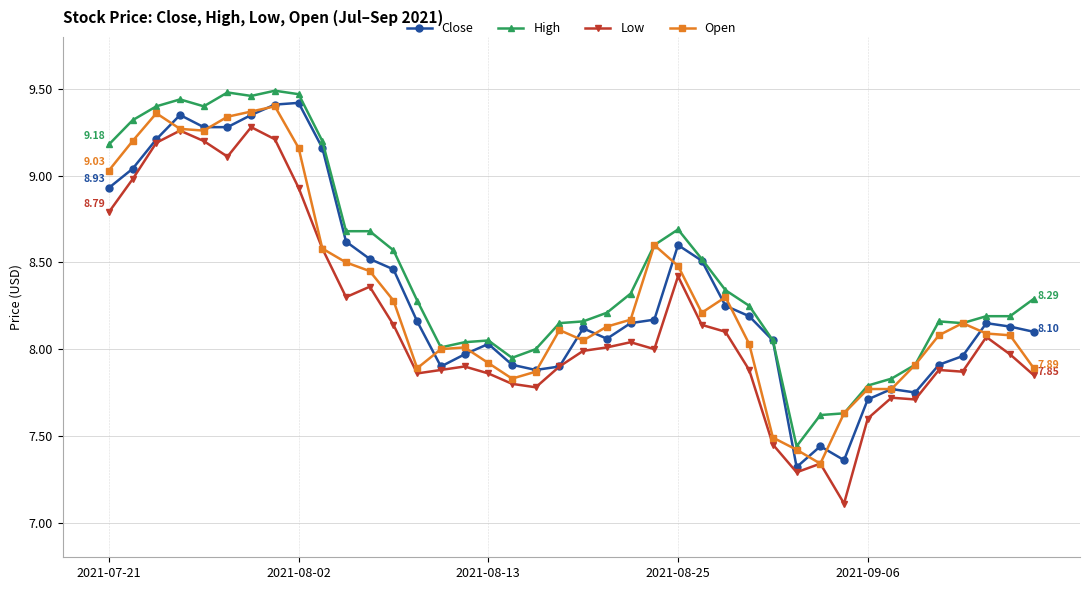

True or false: Low has more than 2 points higher than both neighbors.

True